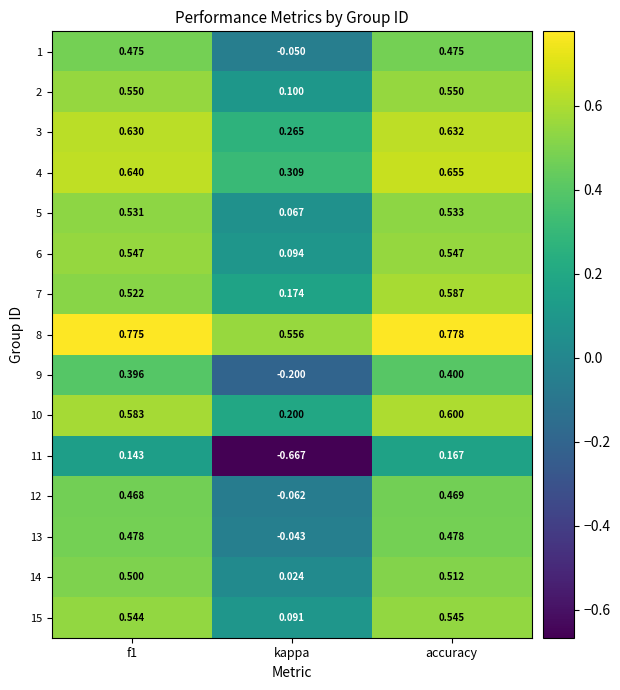

Is the value of 12 at kappa greater than the value of 1 at f1?

No